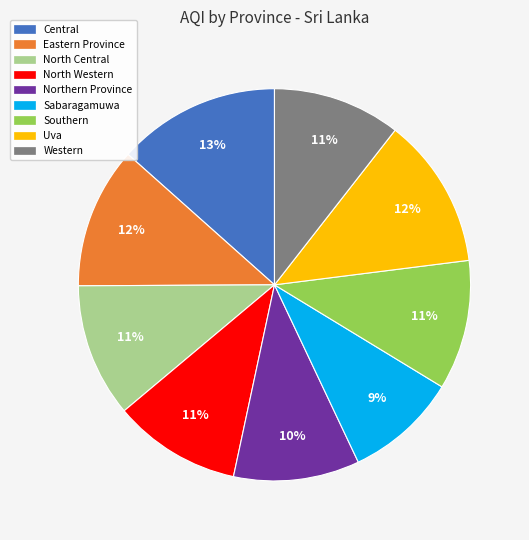

What percentage is the Central slice, to the nearest percent?

13%